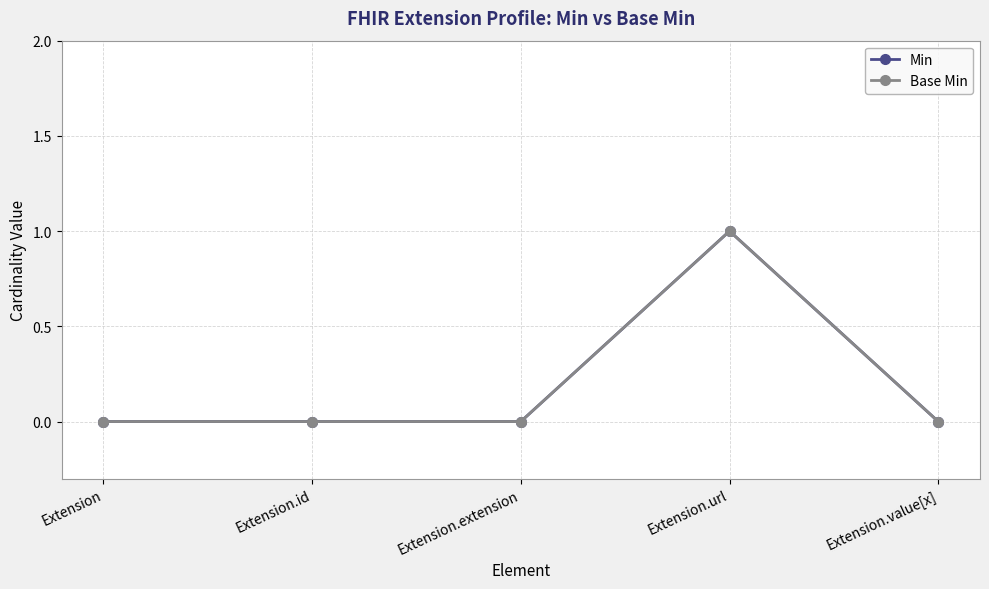

At which label does Base Min reach its peak?

Extension.url